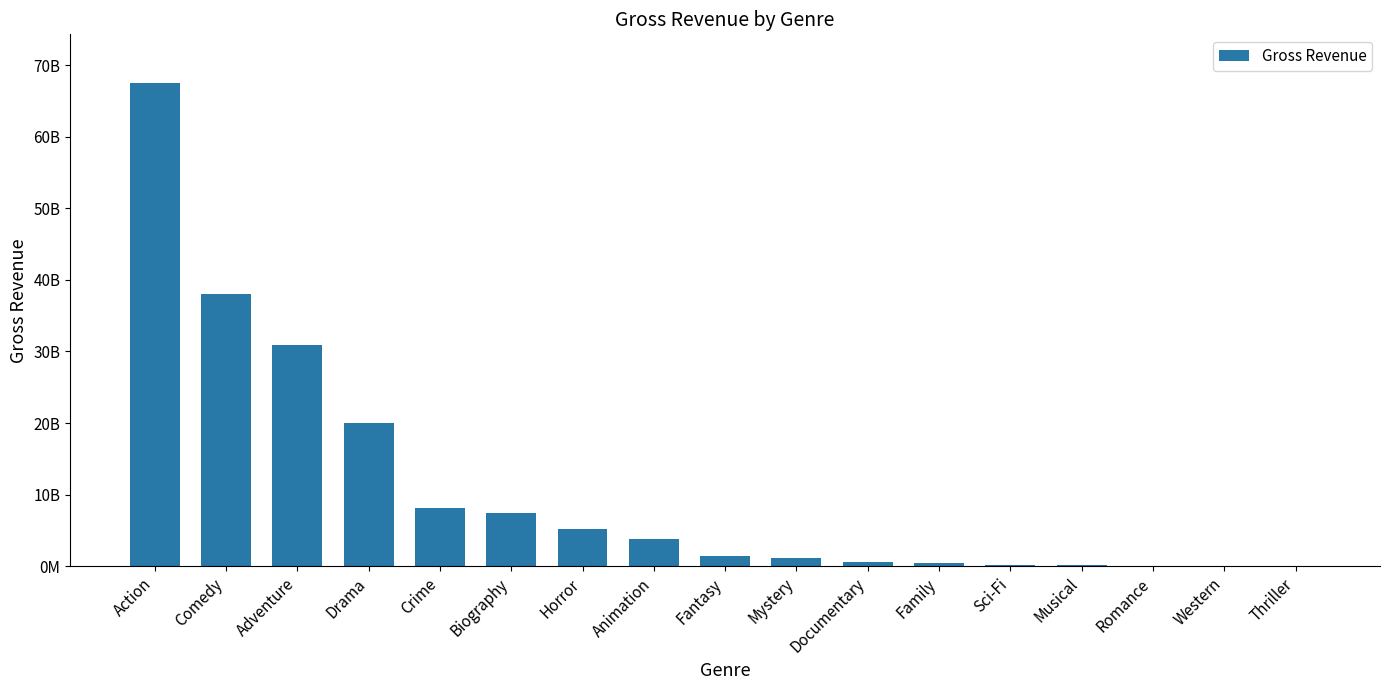

What is the label of the 17th bar from the left?

Thriller